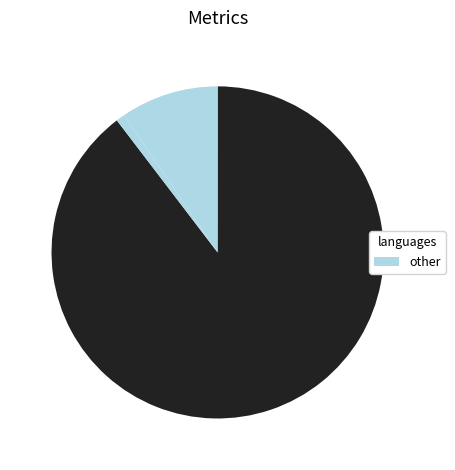

Which category has the biggest portion of the pie?

MAPE